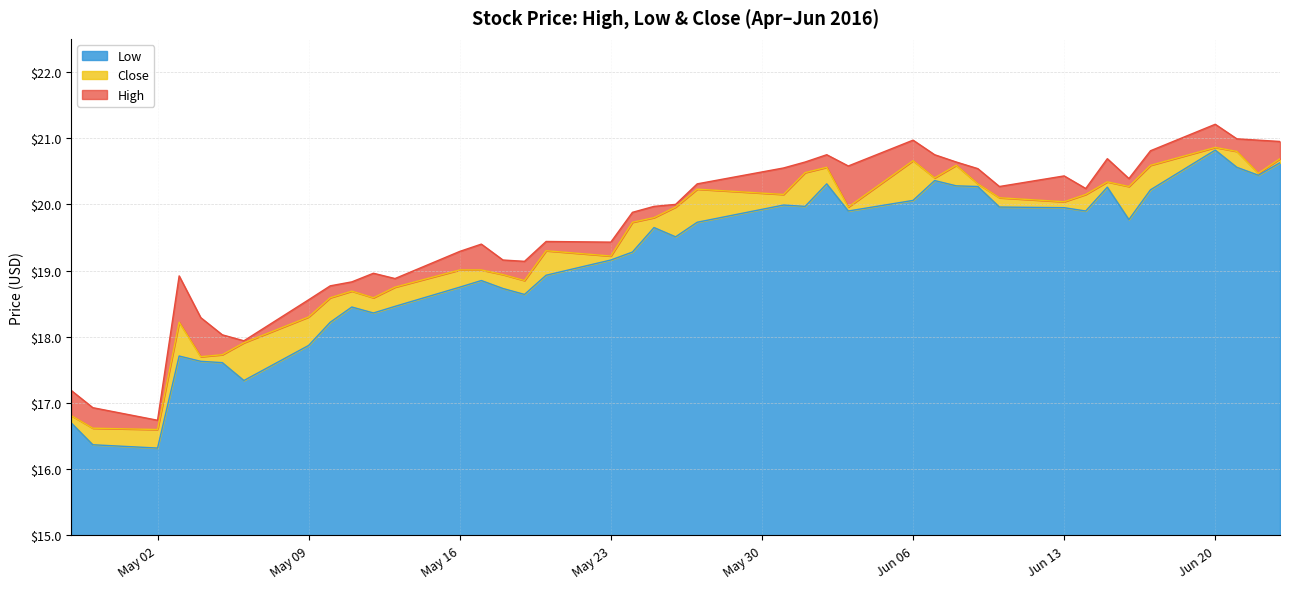

At how many categories does at least one series exceed 16?

40